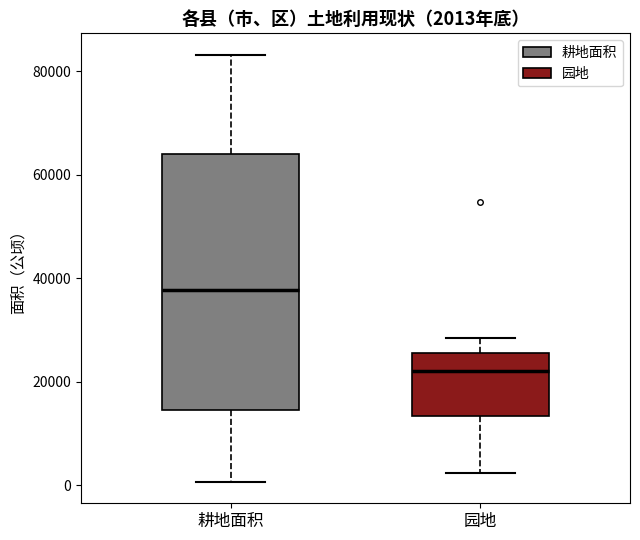

Which box's median line is the lowest?

园地